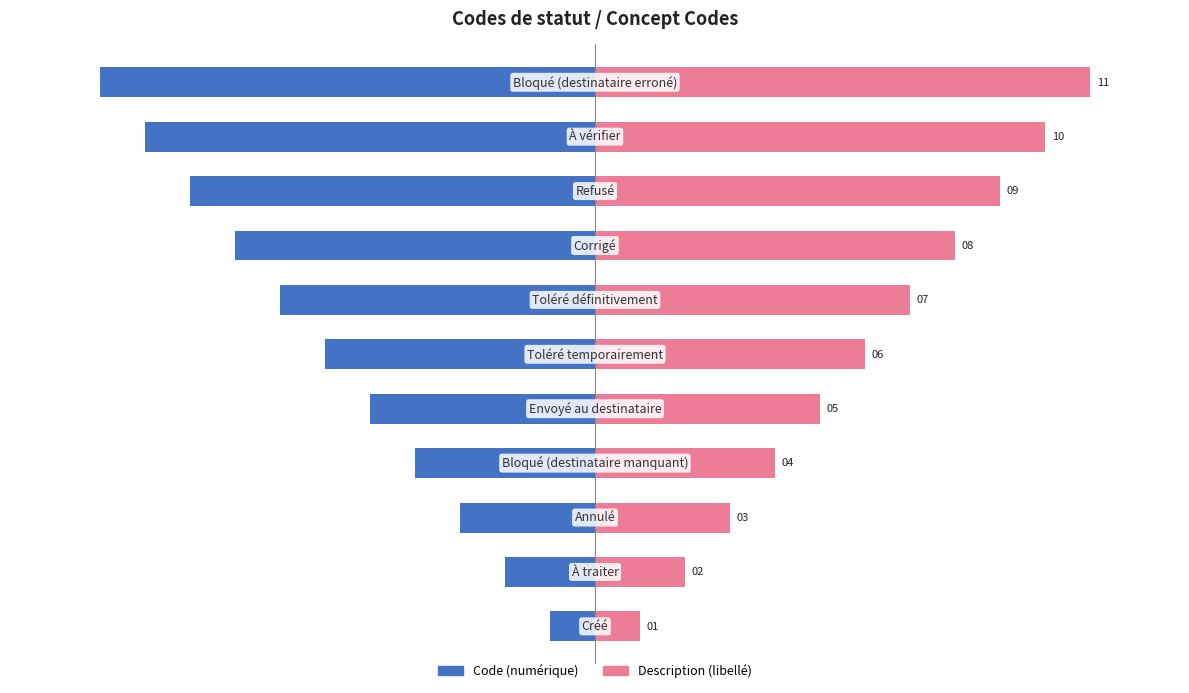

Count the Description values in the range 3 to 9.

7